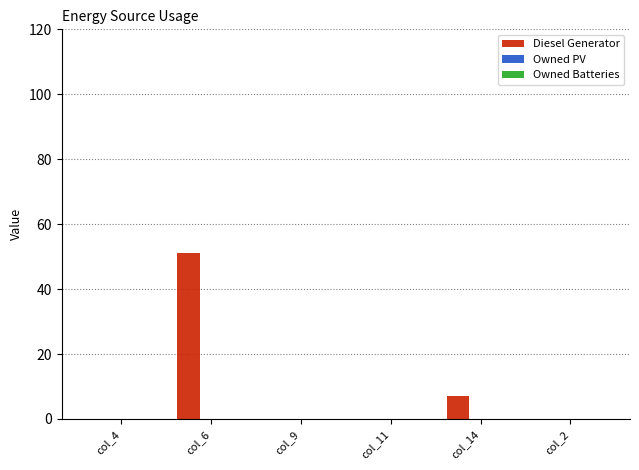

What is the sum of all values?

58